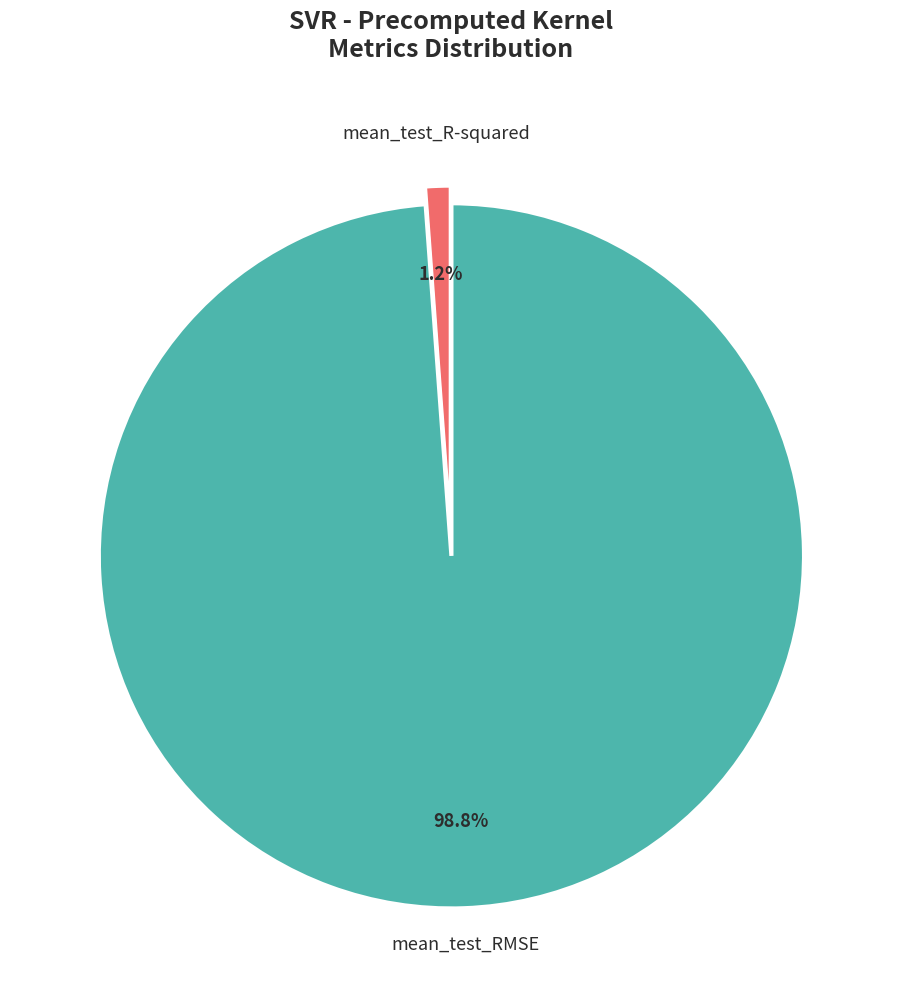

How many segments does this pie chart have?

2